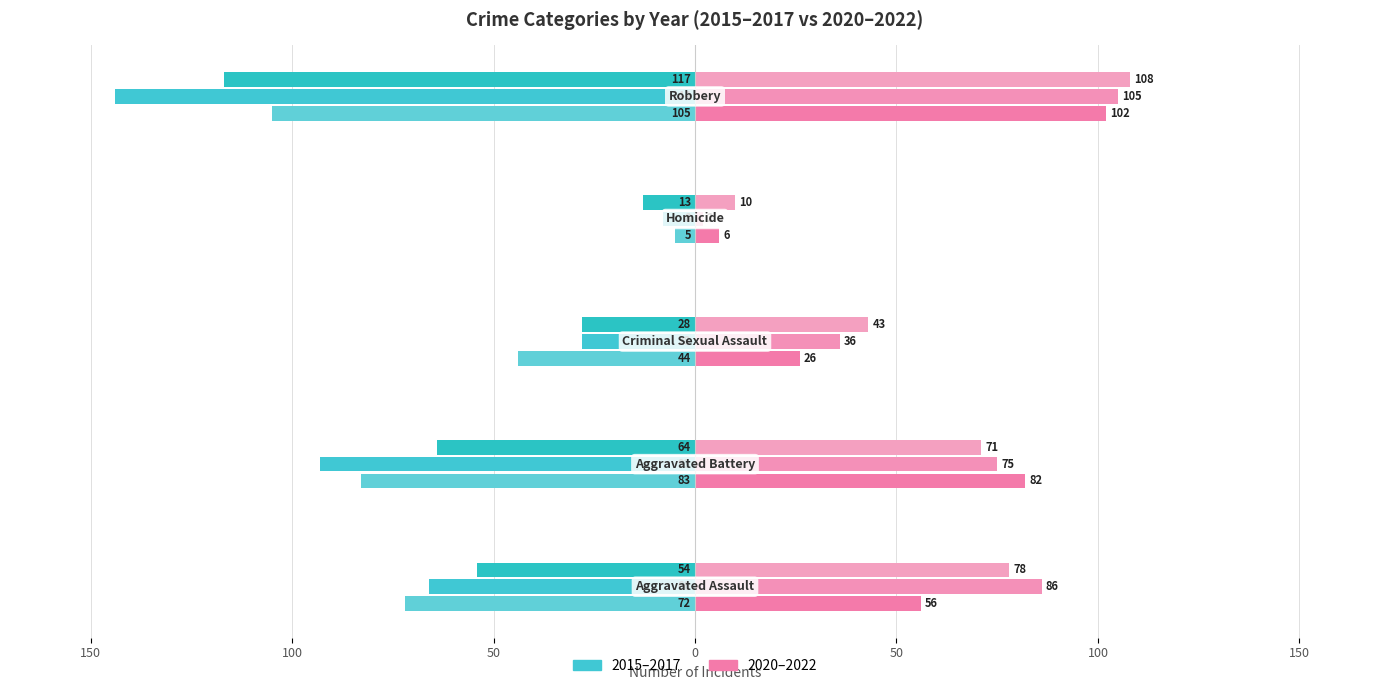

True or false: 2016 has a value of -28 at Criminal Sexual Assault.

True